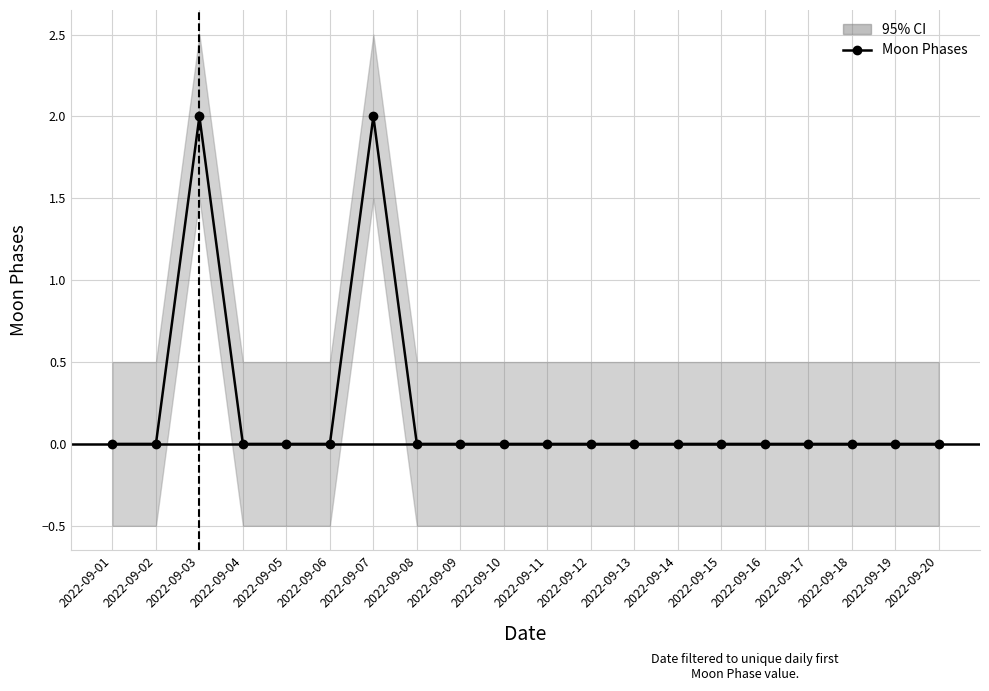

Reading left to right, transcribe all the data shown in this chart.

2022-09-01=0	2022-09-02=0	2022-09-03=2	2022-09-04=0	2022-09-05=0	2022-09-06=0	2022-09-07=2	2022-09-08=0	2022-09-09=0	2022-09-10=0	2022-09-11=0	2022-09-12=0	2022-09-13=0	2022-09-14=0	2022-09-15=0	2022-09-16=0	2022-09-17=0	2022-09-18=0	2022-09-19=0	2022-09-20=0